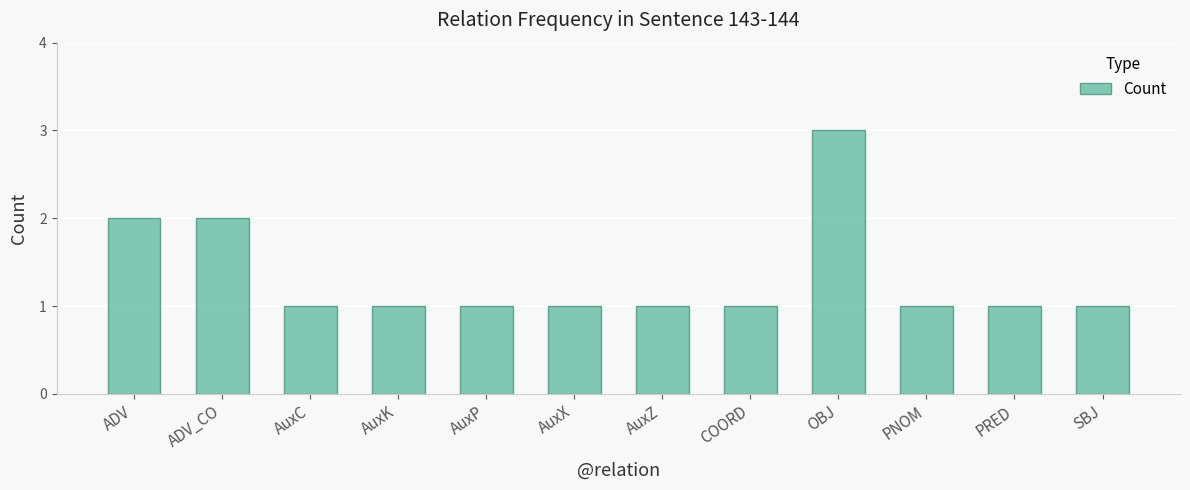

Which has a higher value, ADV_CO or COORD?

ADV_CO